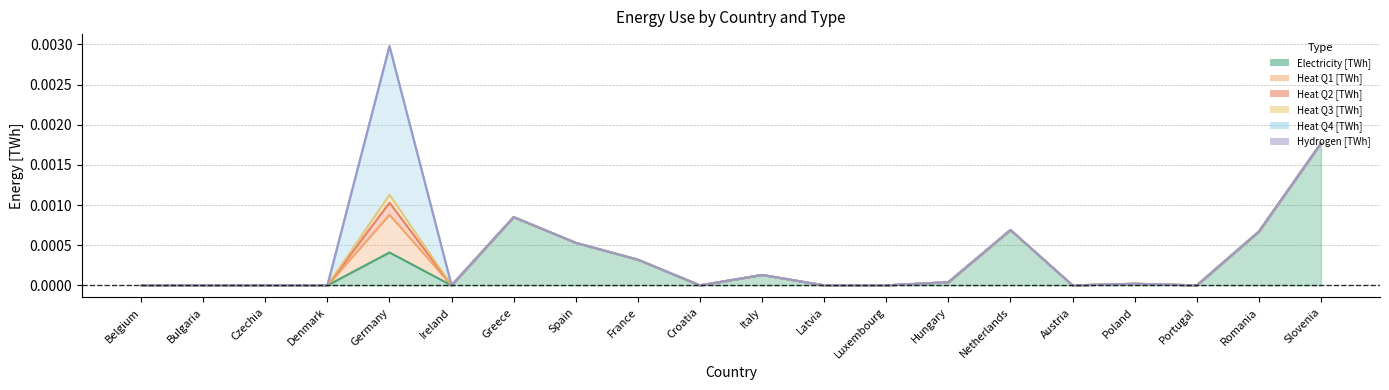

True or false: Hydrogen [TWh] and Heat Q1 [TWh] cross at least once.

False